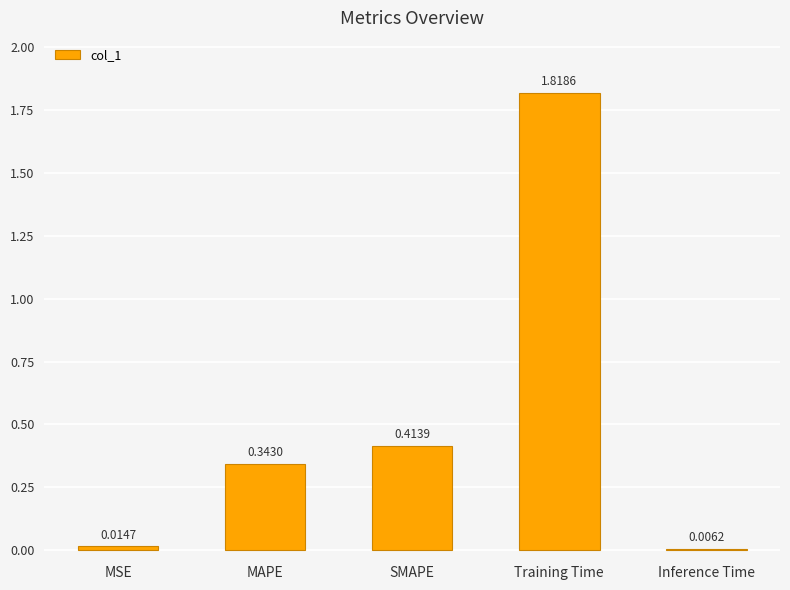

True or false: the data shows 0.9 at Training Time.

False